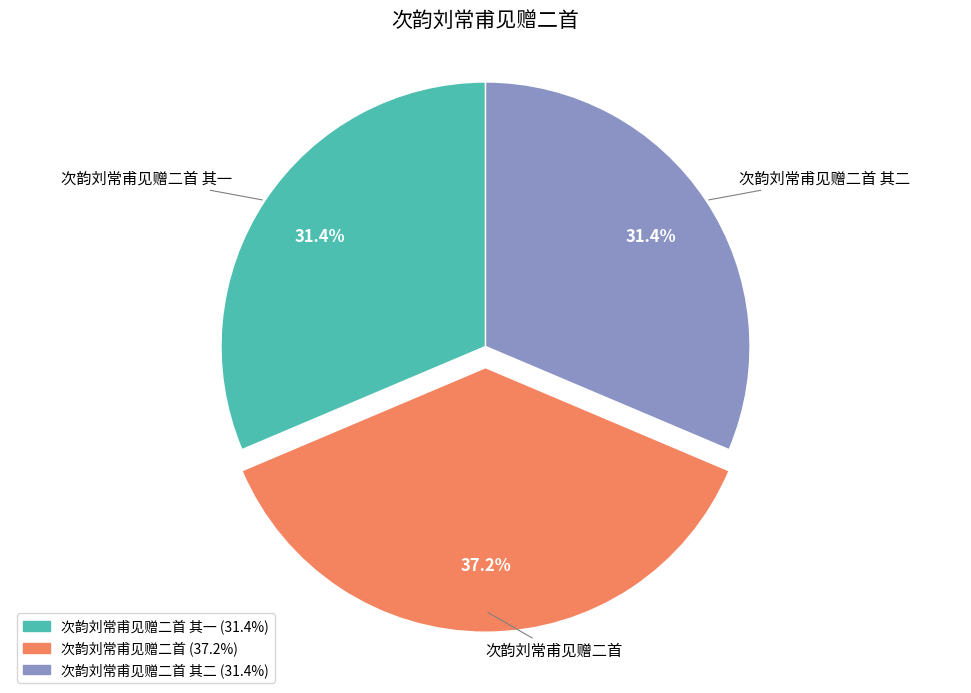

Is there any slice that represents more than half of the pie?

No